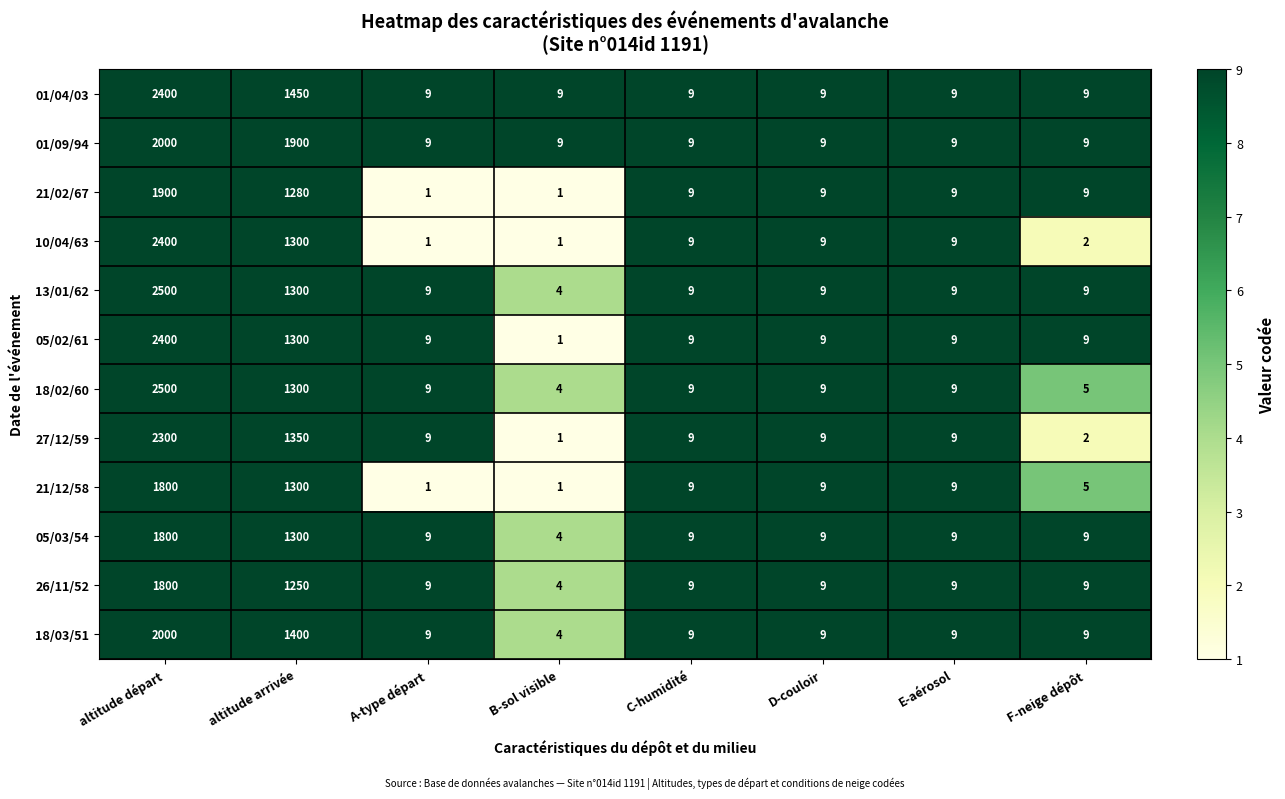

What is the spread (max minus min) of values at altitude départ?

700